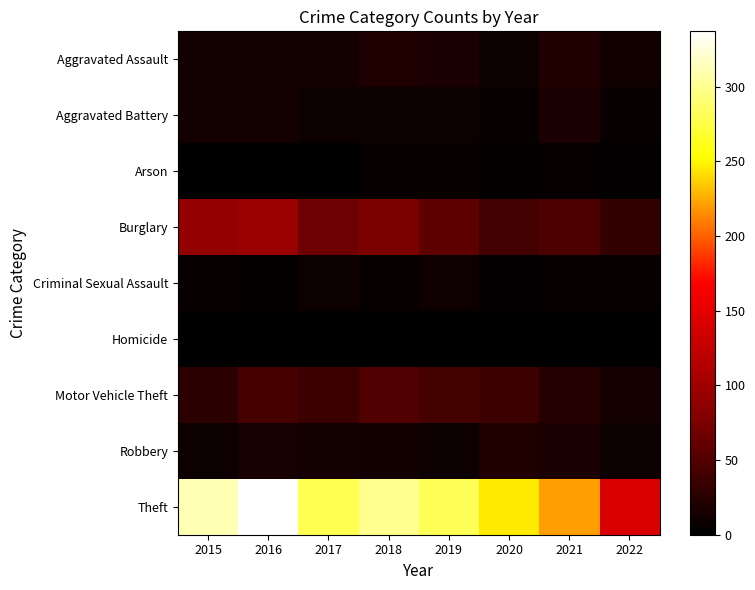

What is the spread (max minus min) of values at 2022?

143